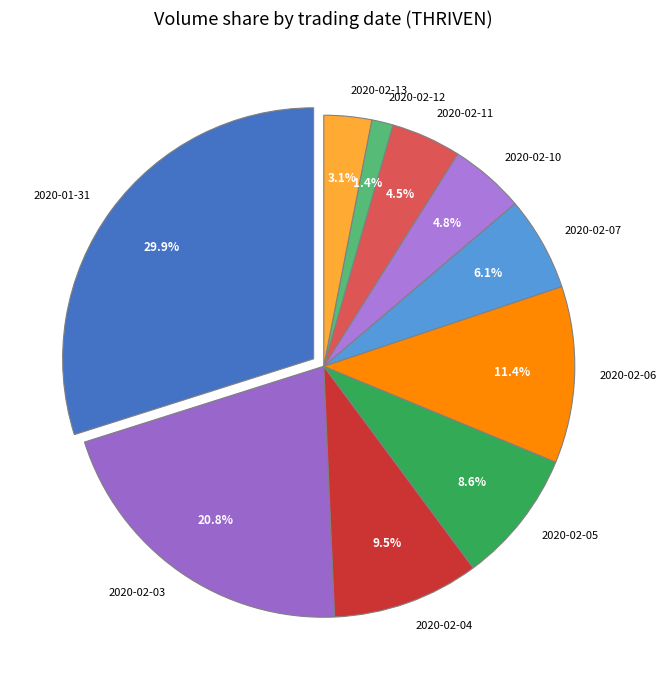

How many segments does this pie chart have?

10